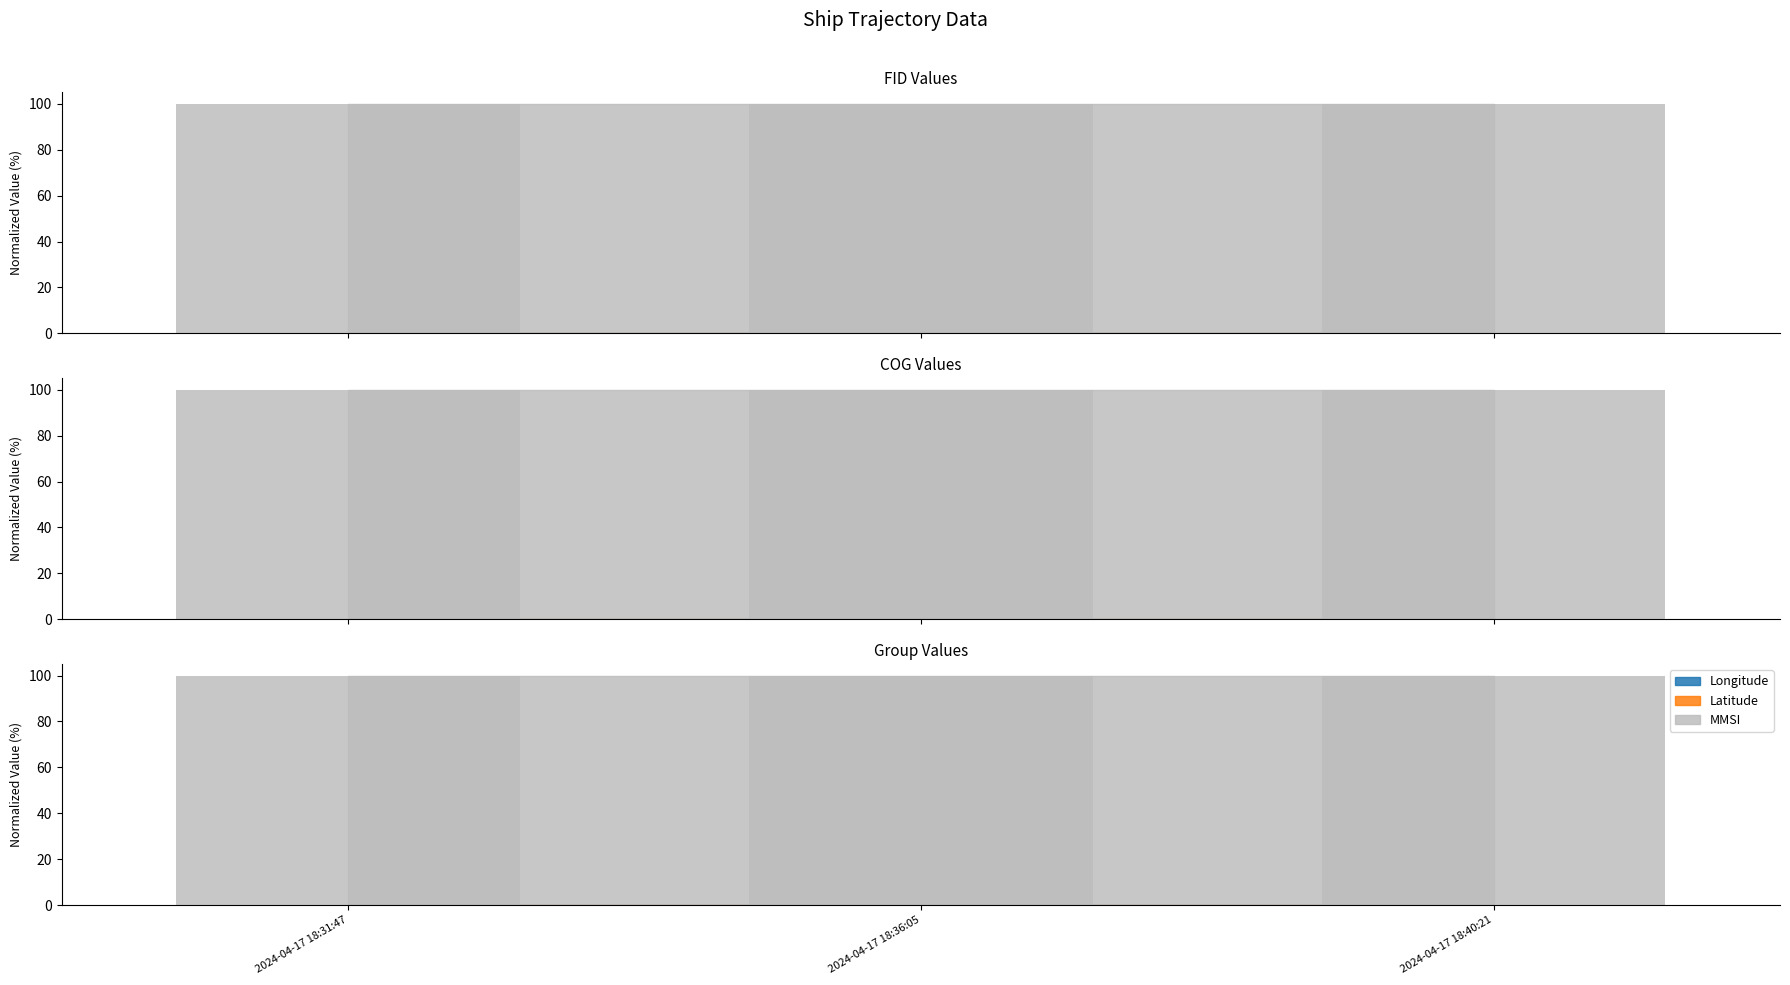

Count the Latitude values in the range 0 to 1.

3